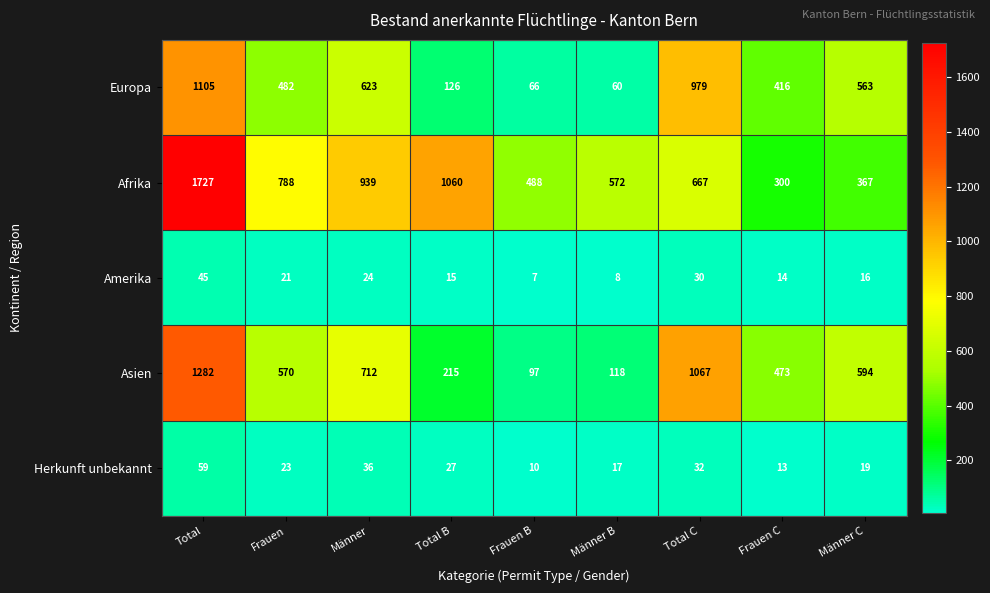

What is the difference between the Asien values at Frauen C and Frauen B?

376